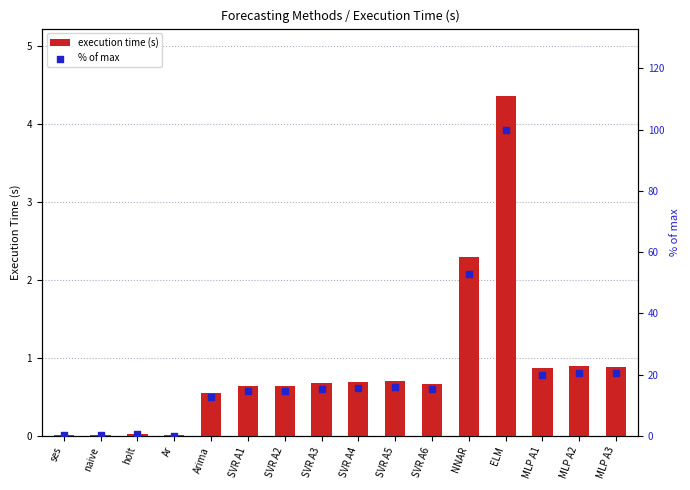

Which series reaches the maximum Y coordinate?

% of max